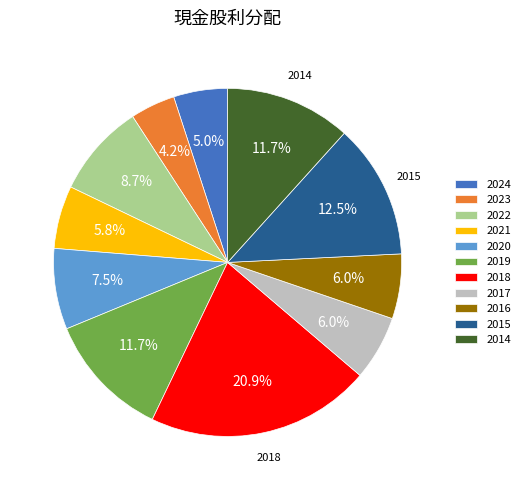

What is the smallest slice in the pie chart?

2023